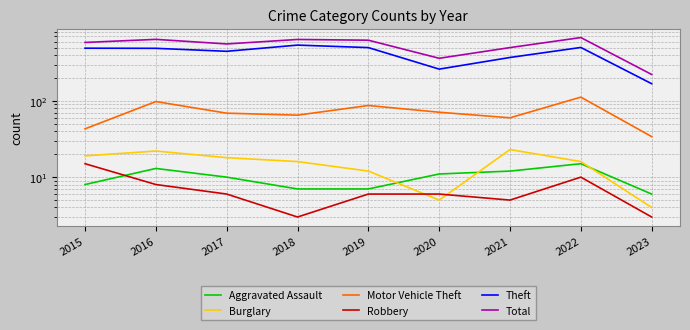

Rank the series at 2023 from lowest to highest value.

Robbery, Burglary, Aggravated Assault, Motor Vehicle Theft, Theft, Total